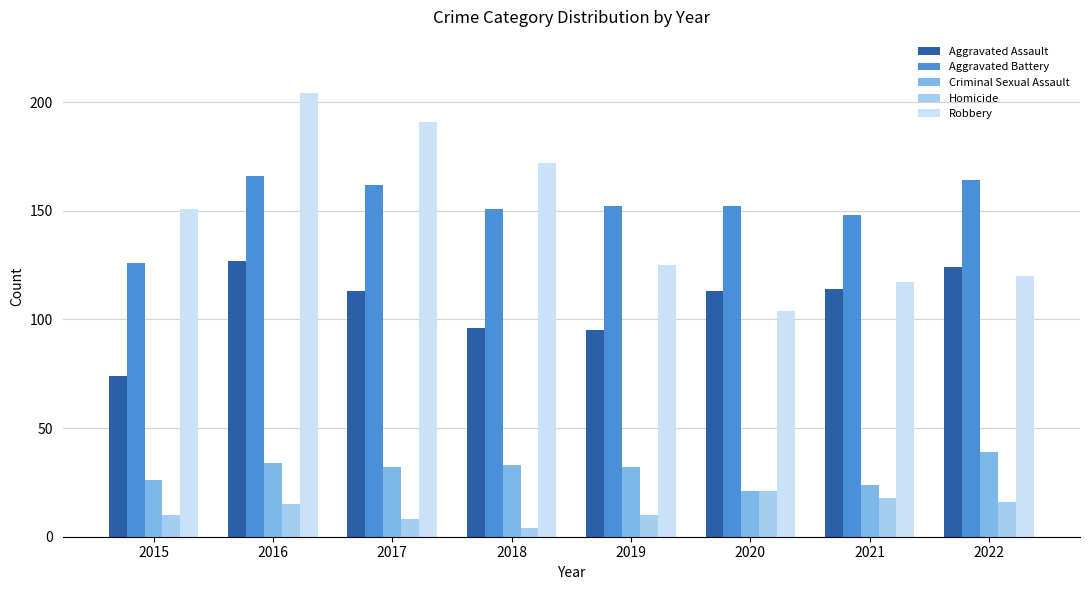

Which series has the largest range (max minus min)?

Robbery